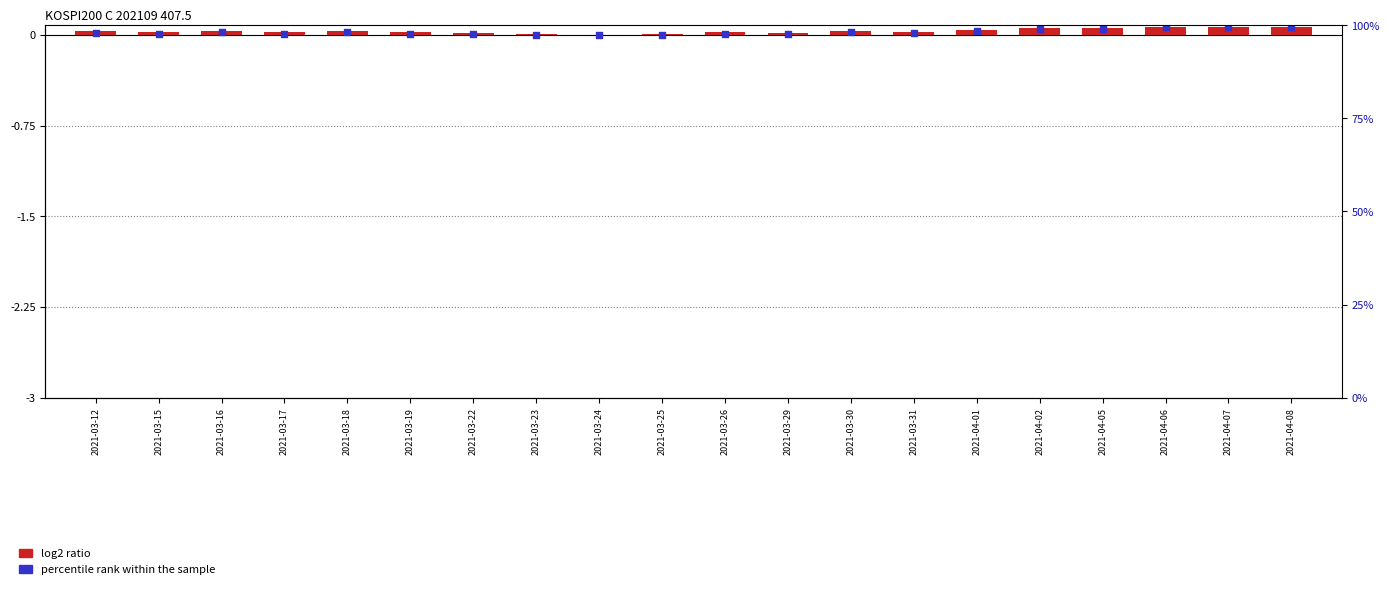

Which series reaches the maximum Y coordinate?

log2 ratio